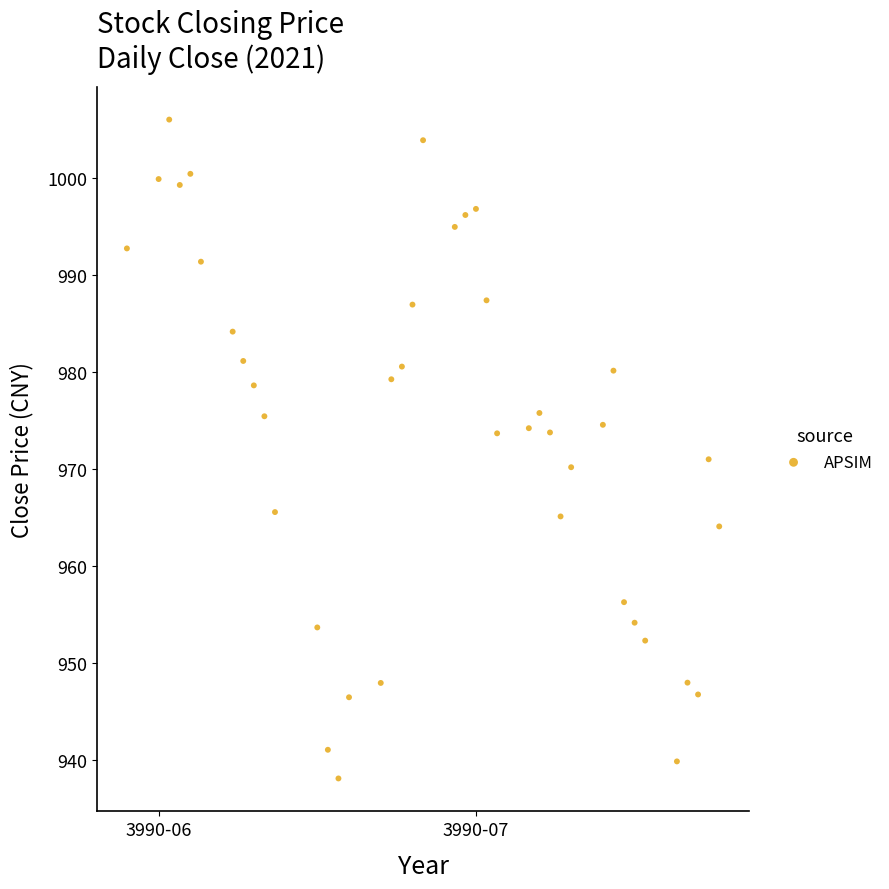

What is the range of Y values (max minus min)?

68.0